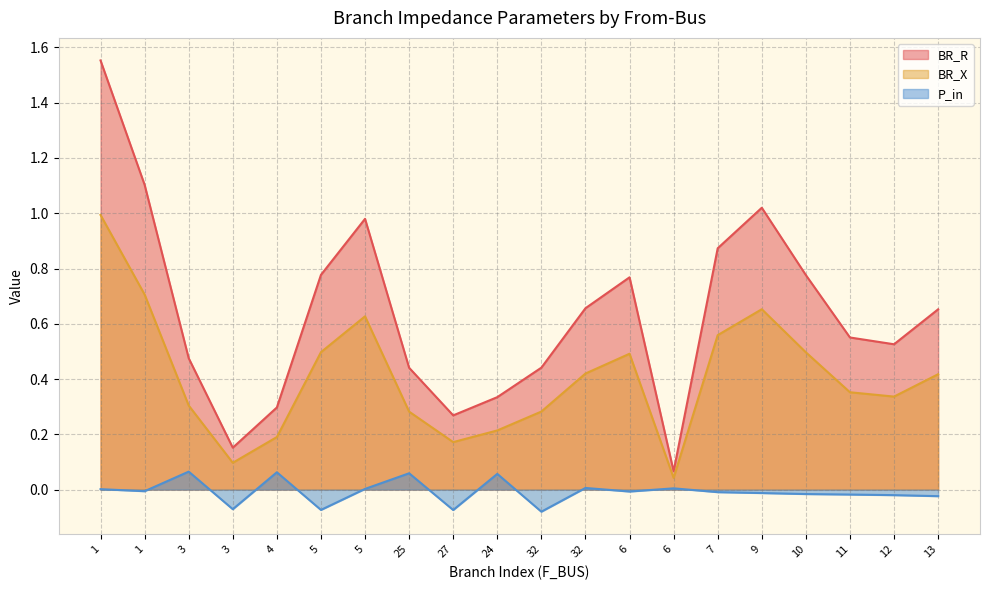

True or false: BR_R has a value of 1.4 at 10.

False